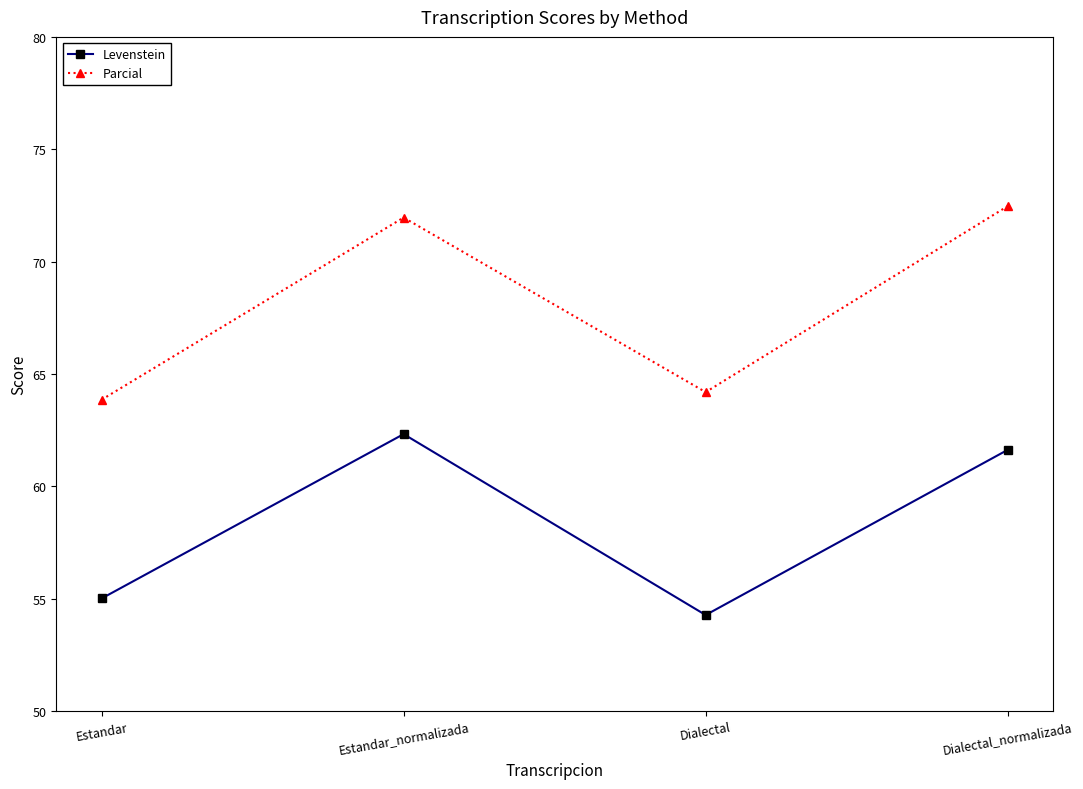

True or false: Levenstein has more than 1 points higher than both neighbors.

False